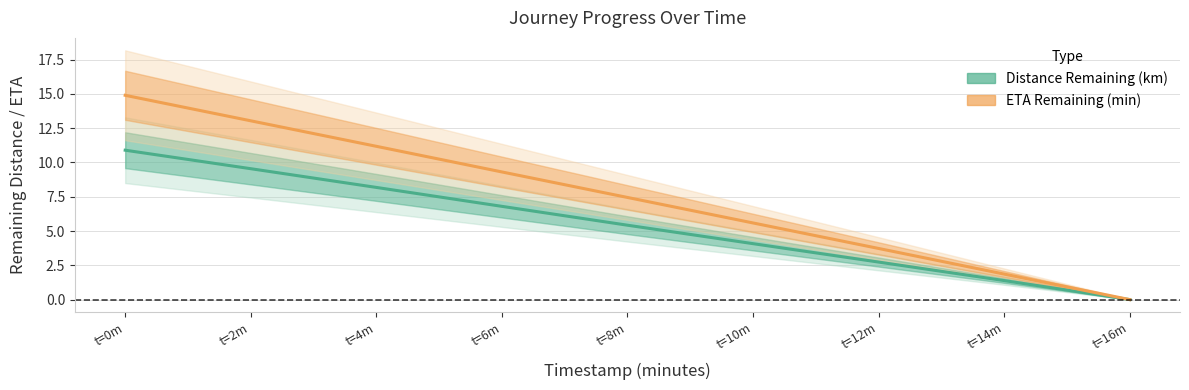

Rank the series at t=12m from highest to lowest value.

ETA Remaining (min), Distance Remaining (km)